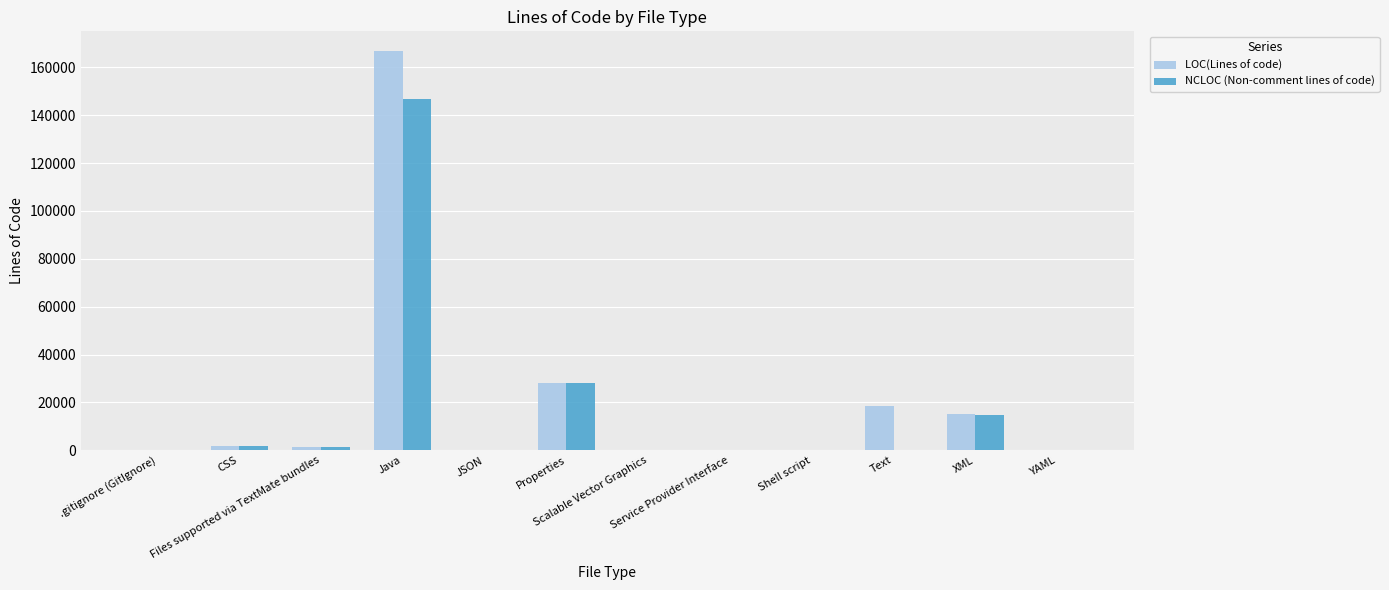

What is the approximate value of LOC(Lines of code) at Text, to the nearest 100?

18400